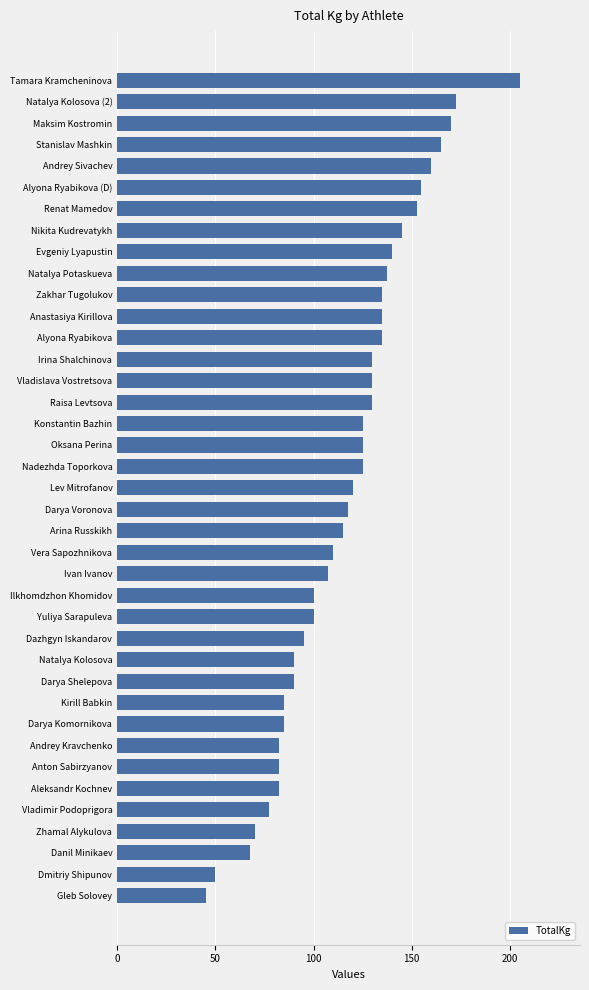

Between Zhamal Alykulova and Darya Voronova, which is larger?

Darya Voronova